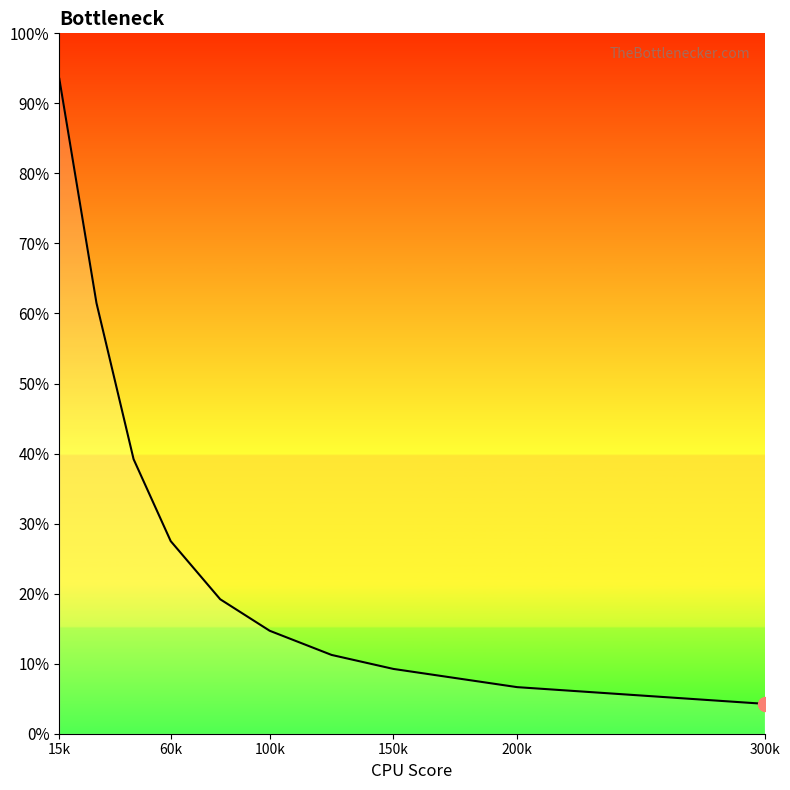

True or false: the data shows 0.1 at 300k.

True